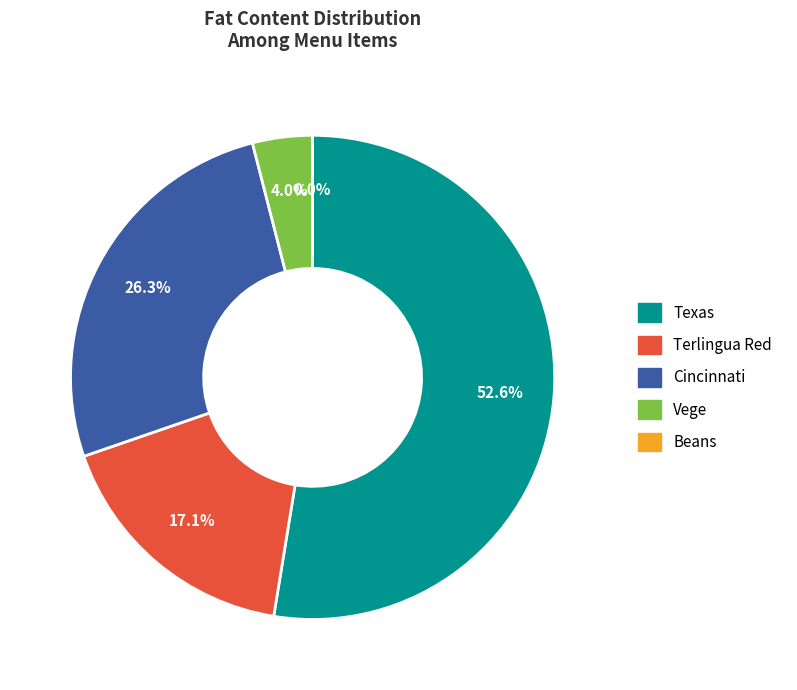

Which slice represents more than half of the pie?

Texas